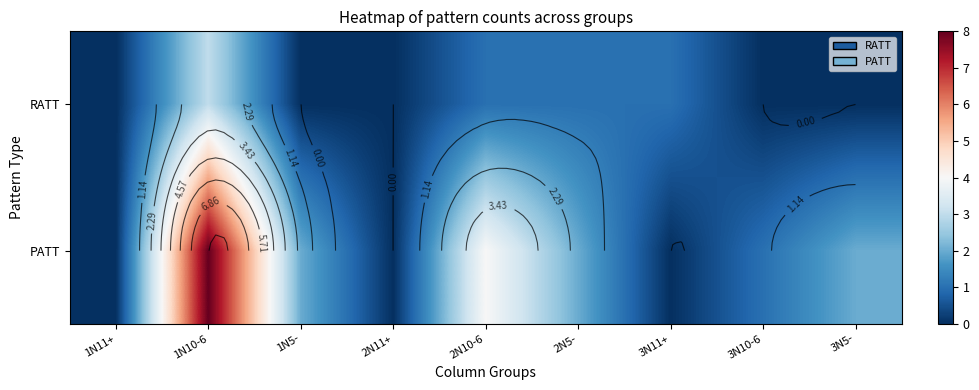

Rank the series by their maximum value, from lowest to highest.

RATT, PATT